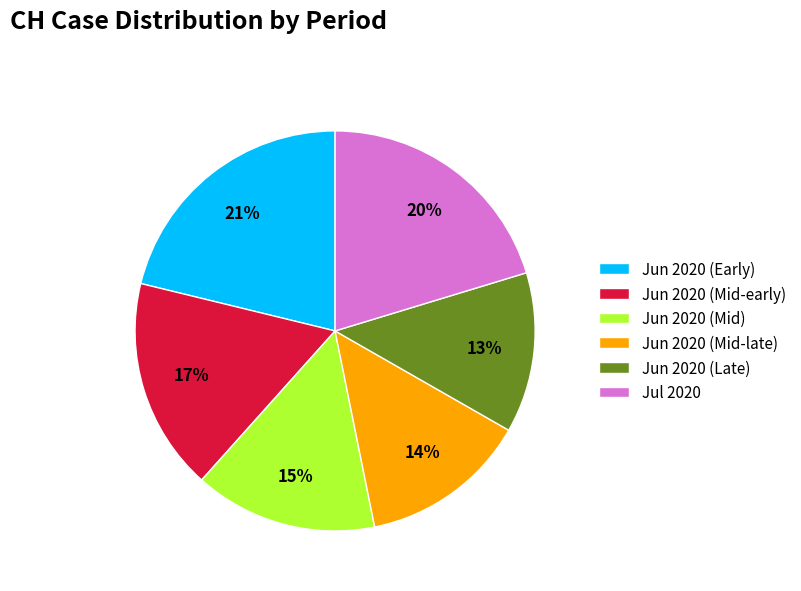

Rank the categories by value from highest to lowest.

Jun 2020 (Early), Jul 2020, Jun 2020 (Mid-early), Jun 2020 (Mid), Jun 2020 (Mid-late), Jun 2020 (Late)